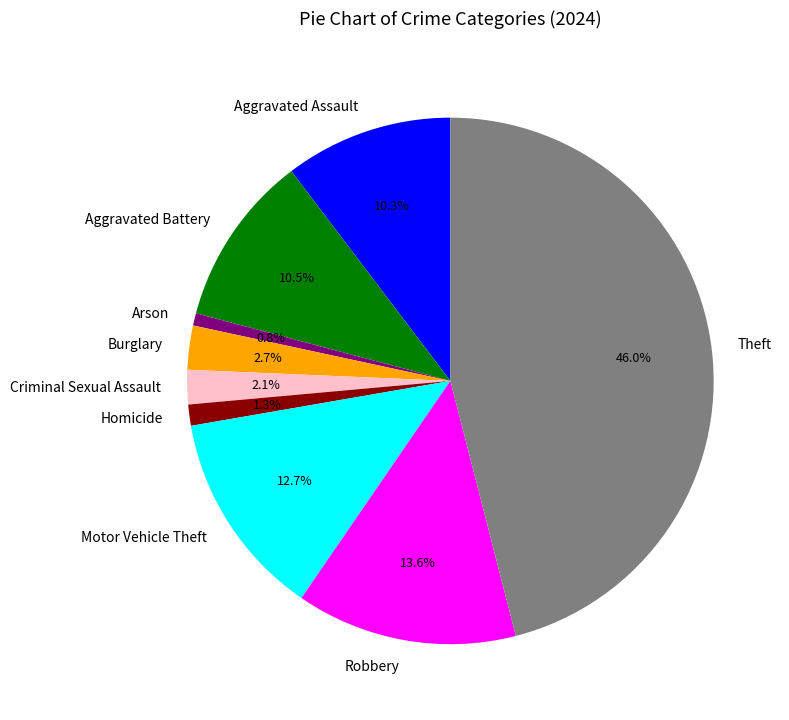

How many segments does this pie chart have?

9